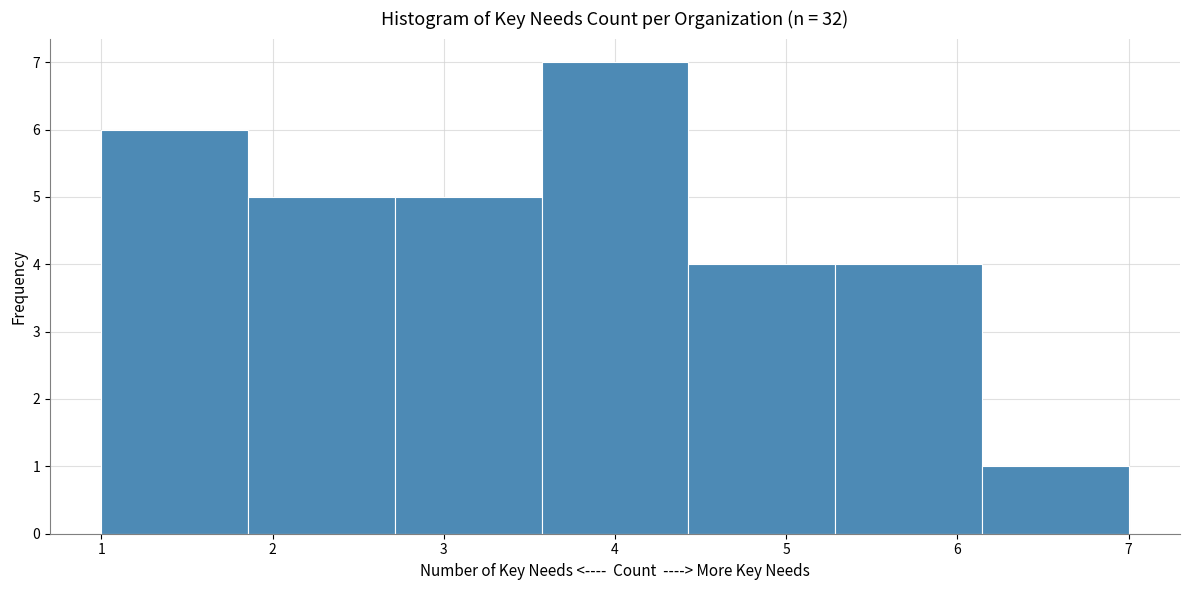

Reading left to right, transcribe this chart: for each bar, give the range it covers on the x-axis and its height. Neither the bar edges nor the heights are printed on the chart, so give them approximately, as read against the axes.

1.0 to 1.9: 6
1.9 to 2.7: 5
2.7 to 3.6: 5
3.6 to 4.4: 7
4.4 to 5.3: 4
5.3 to 6.1: 4
6.1 to 7.0: 1